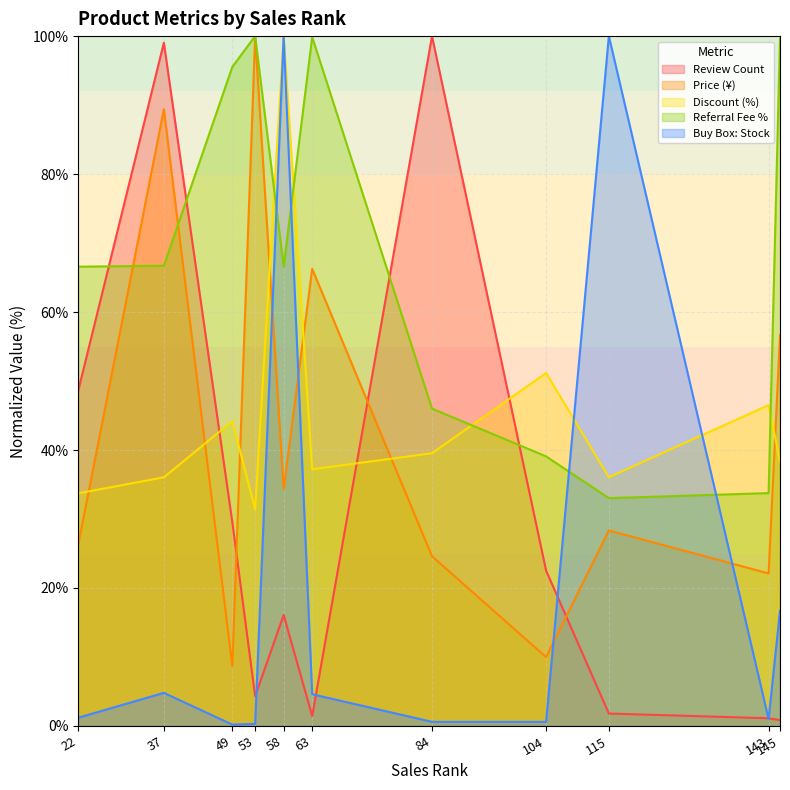

How many lines are shown in the chart?

5